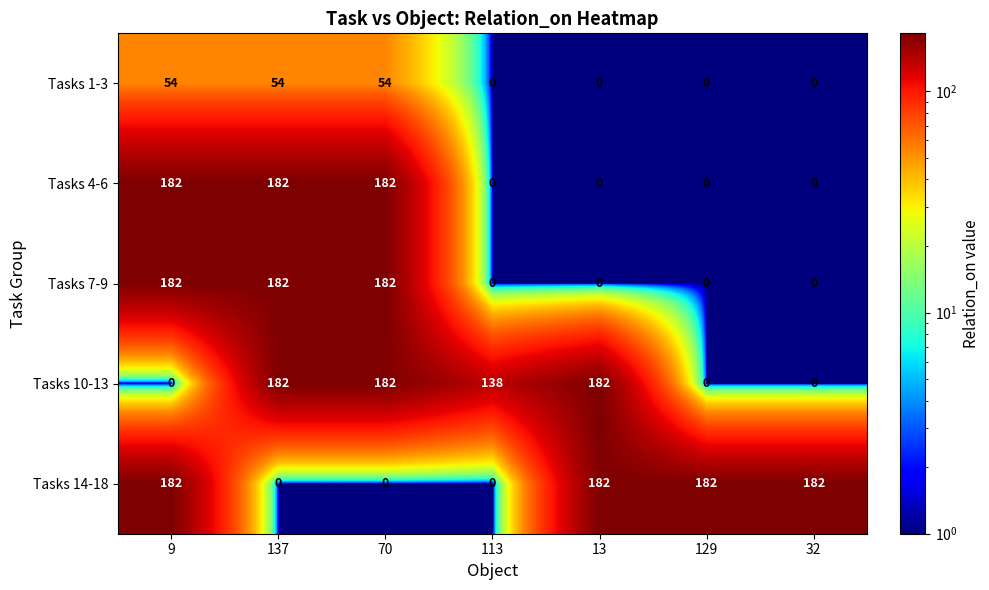

What is the sum of all Tasks 14-18 values?

728